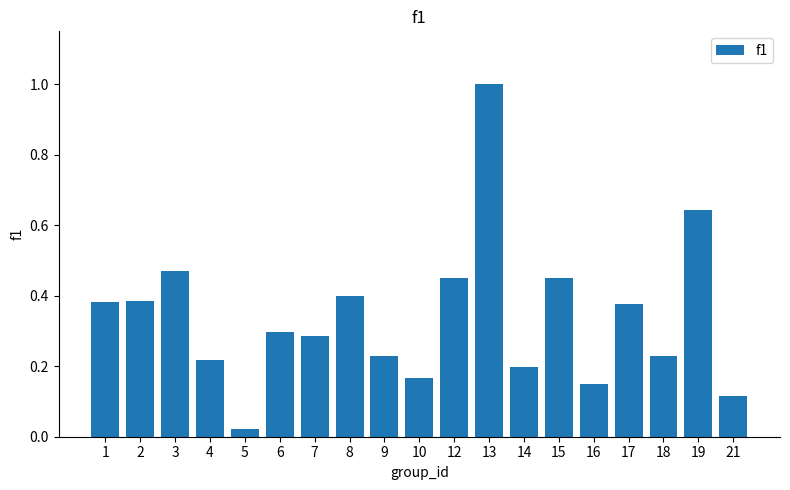

True or false: the data shows 0.2 at 4.

True